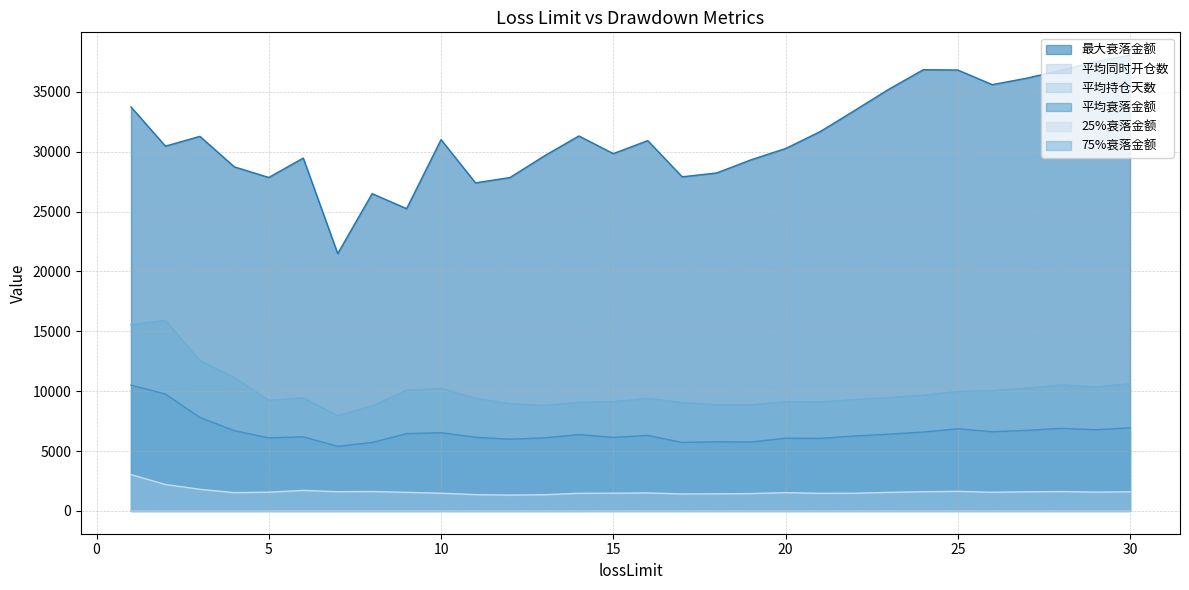

The value of 平均持仓天数 at 26 is 1.5. True or false?

False